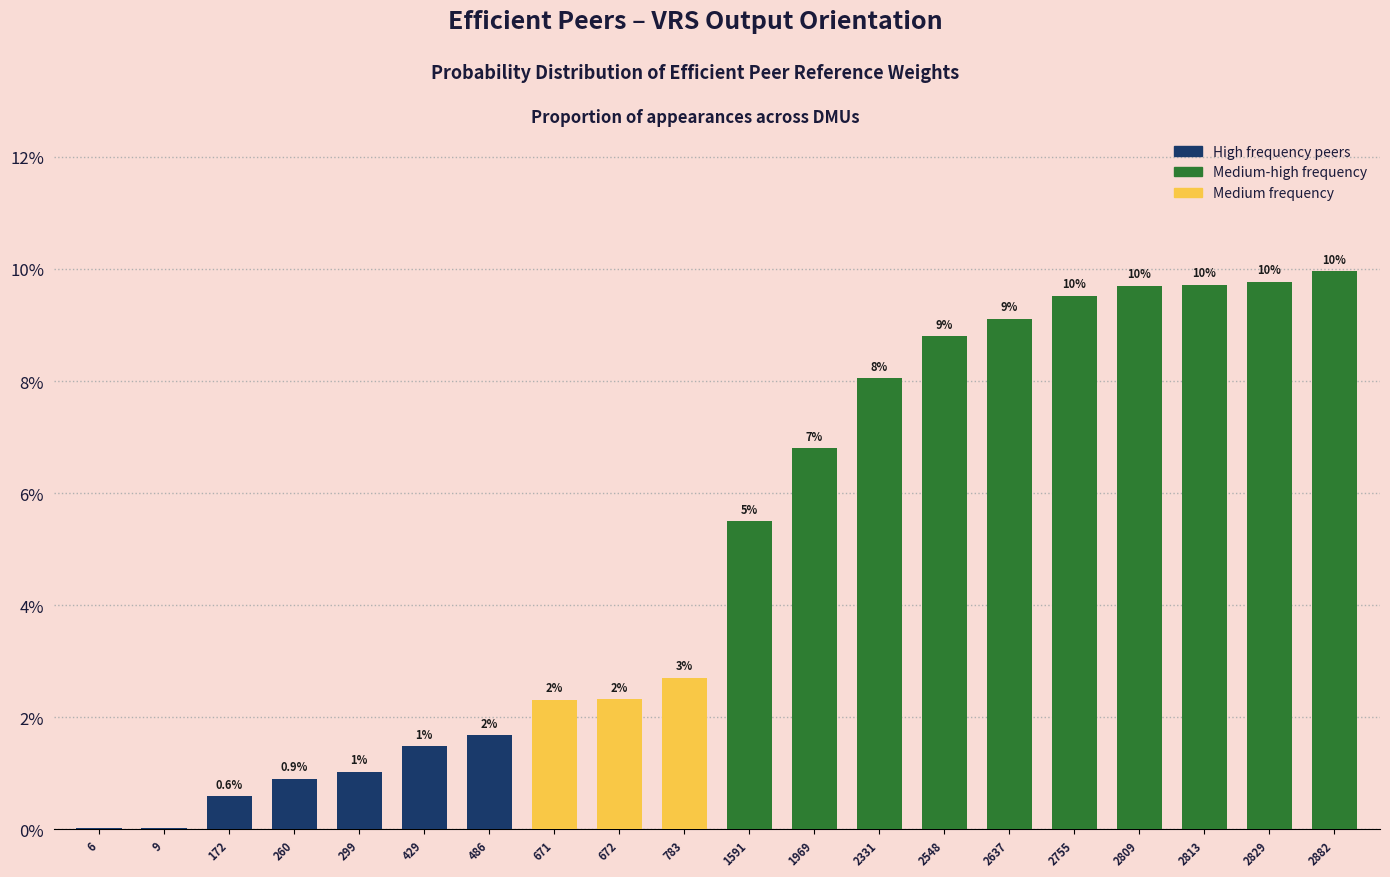

How many categories are shown in the chart?

20